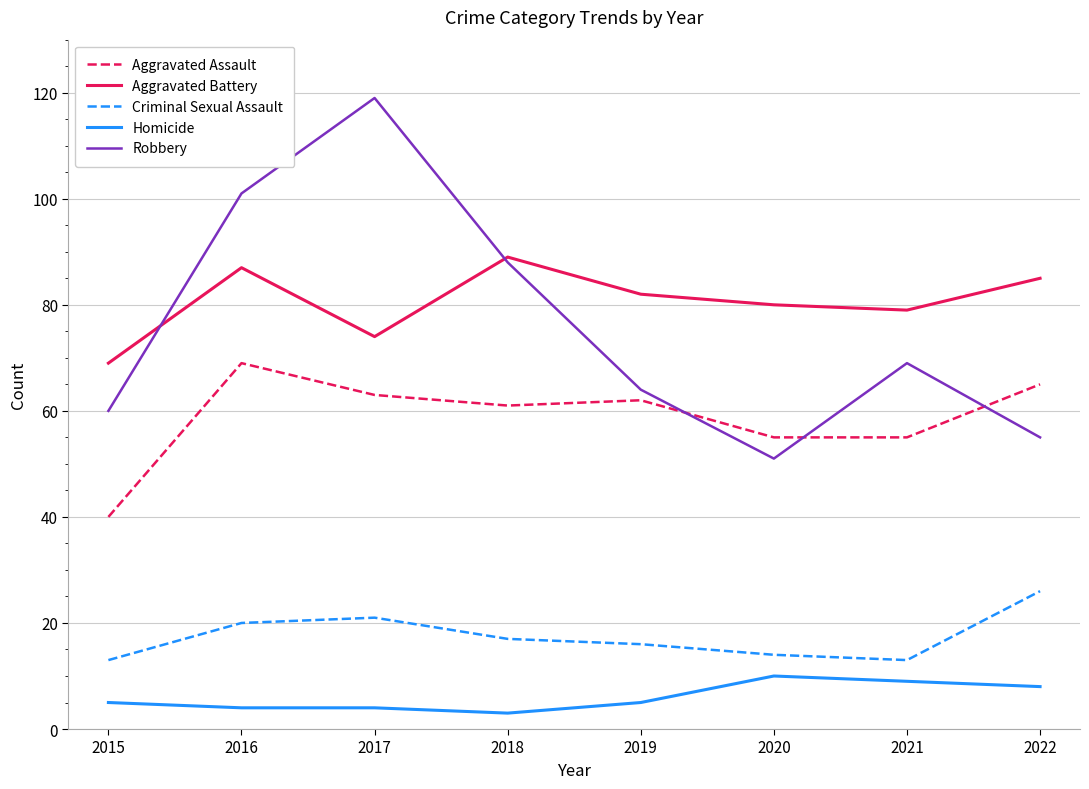

What is the spread (max minus min) of values at 2022?

77